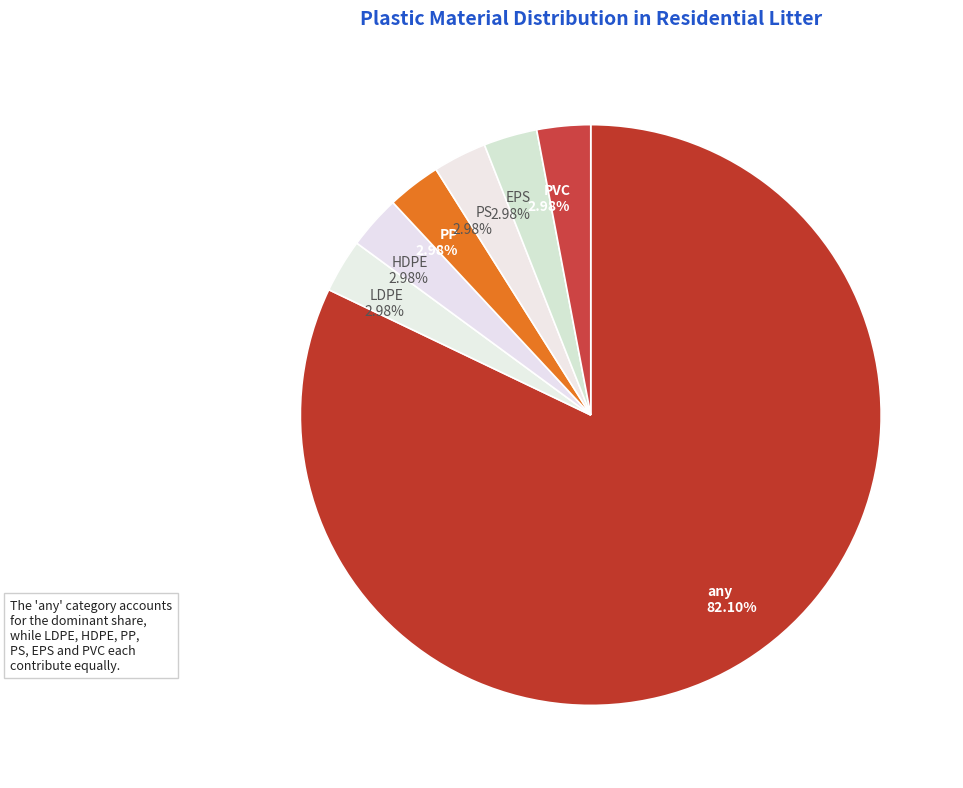

The PVC slice represents 3% of the pie. True or false?

True